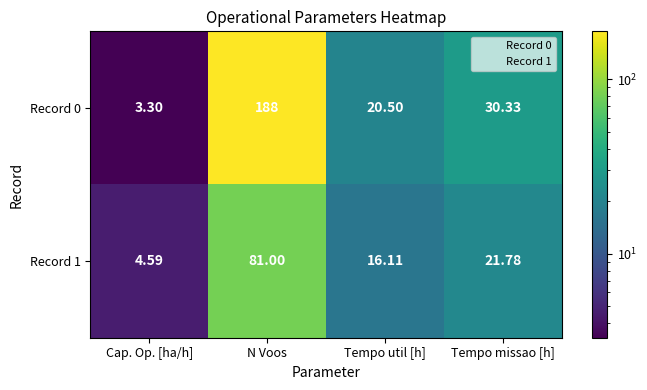

At which category is the sum across all series the highest?

N Voos